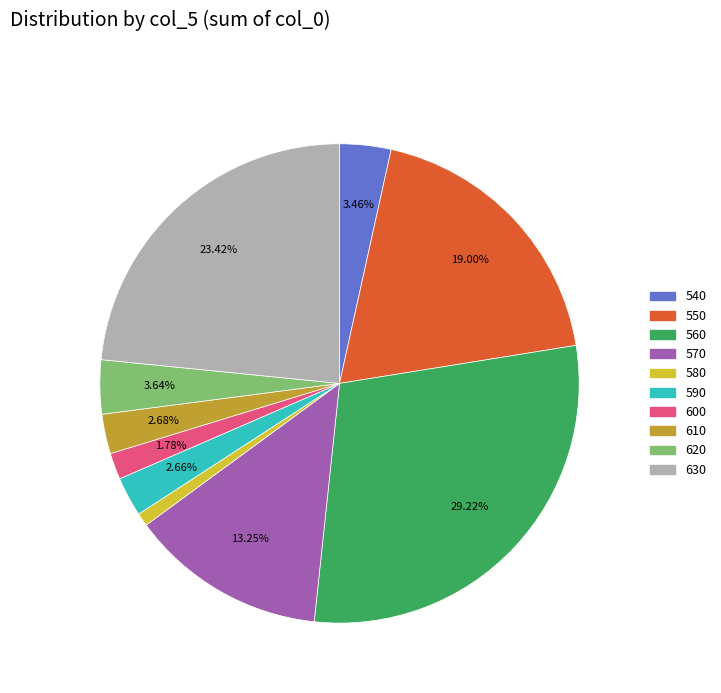

To the nearest percent, what is the average slice percentage?

10%